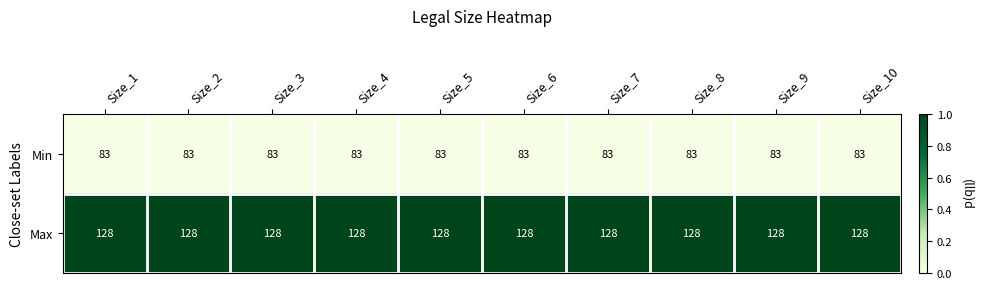

Count the number of data series in this chart.

2